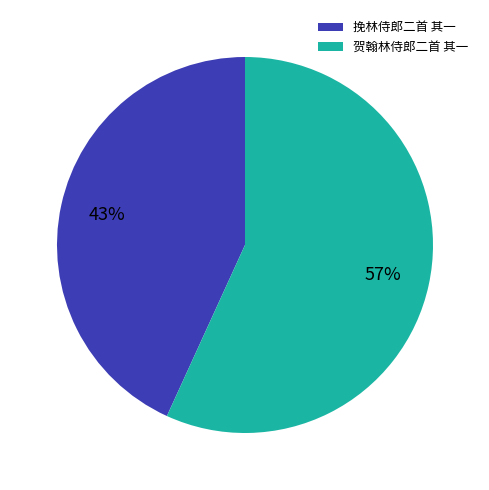

Is the sum of 贺翰林侍郎二首 其一 and 挽林侍郎二首 其一 greater than half?

Yes